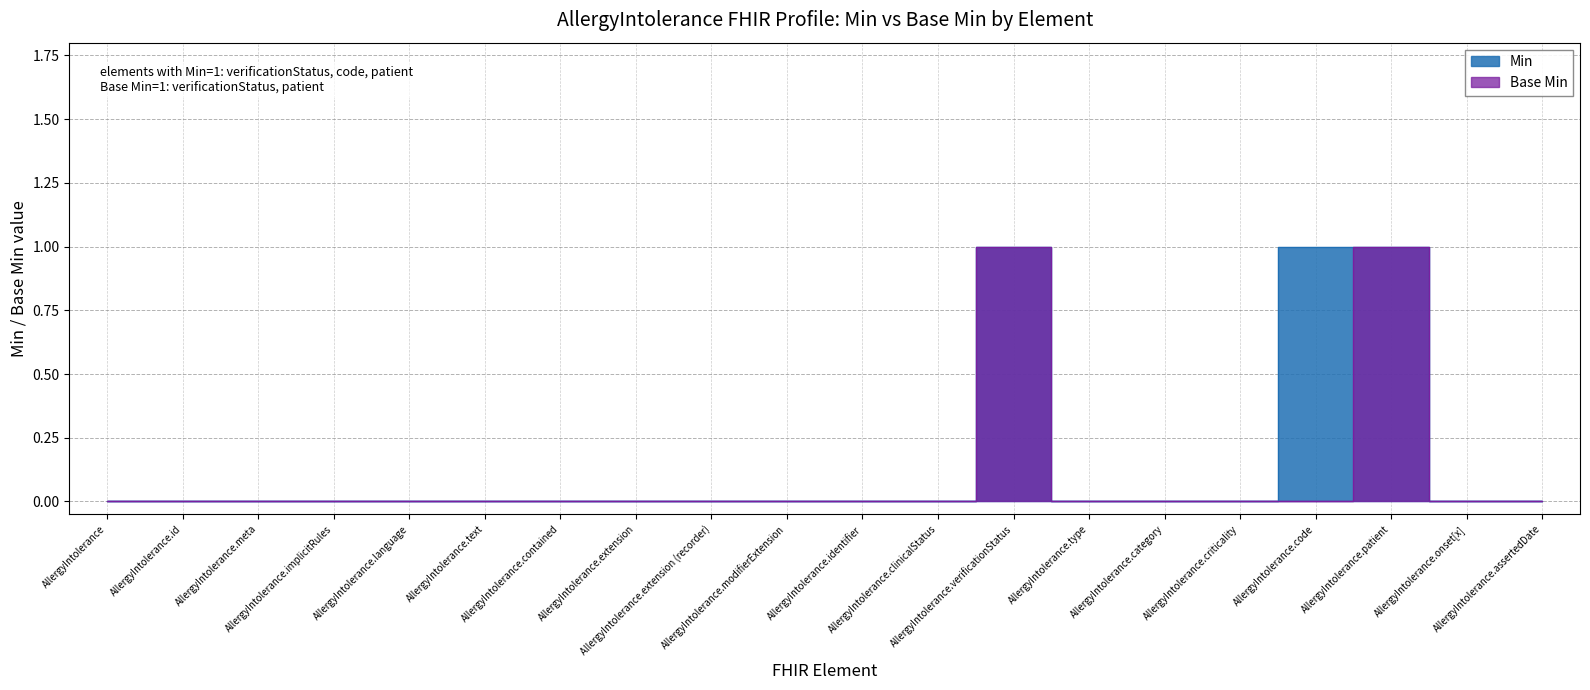

At which category does Min reach its first local peak?

AllergyIntolerance.verificationStatus